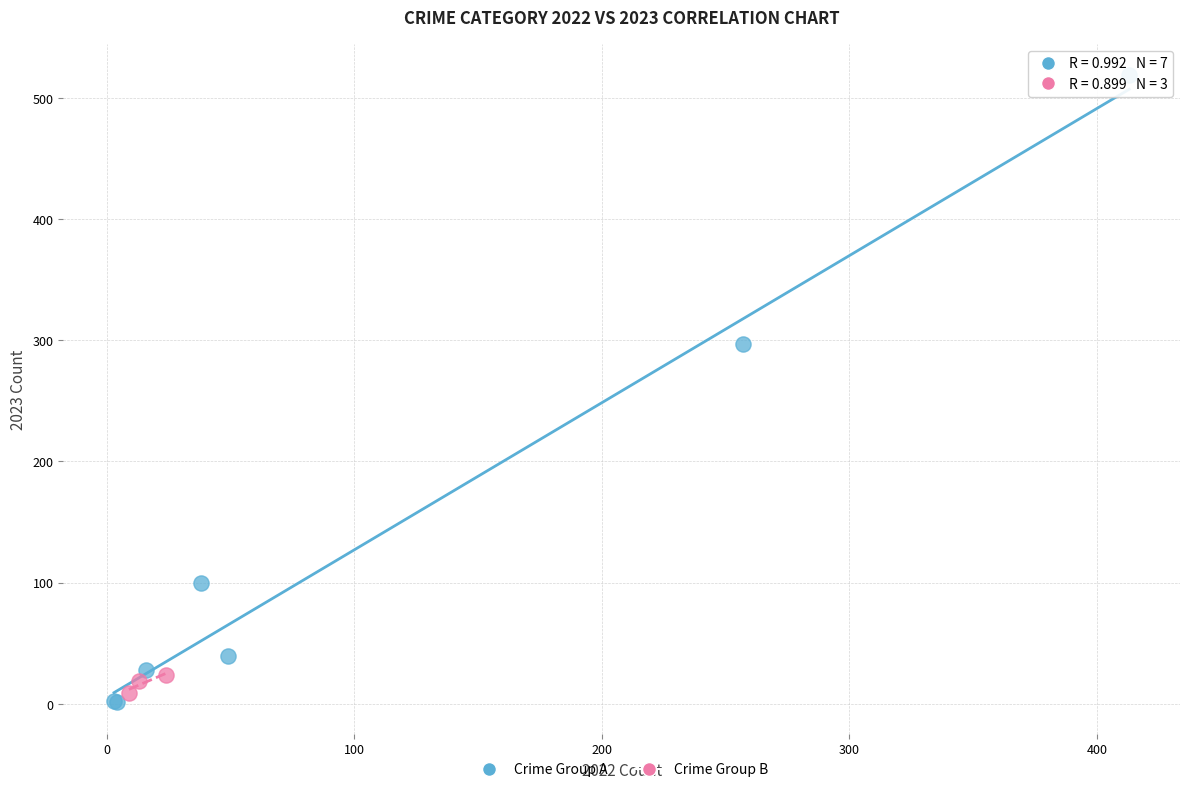

What are all the series names shown in the legend?

Crime Group A, Crime Group B